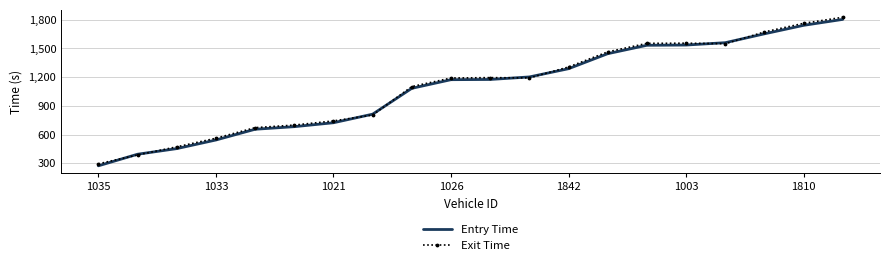

What is the minimum value for Entry Time?

274.0